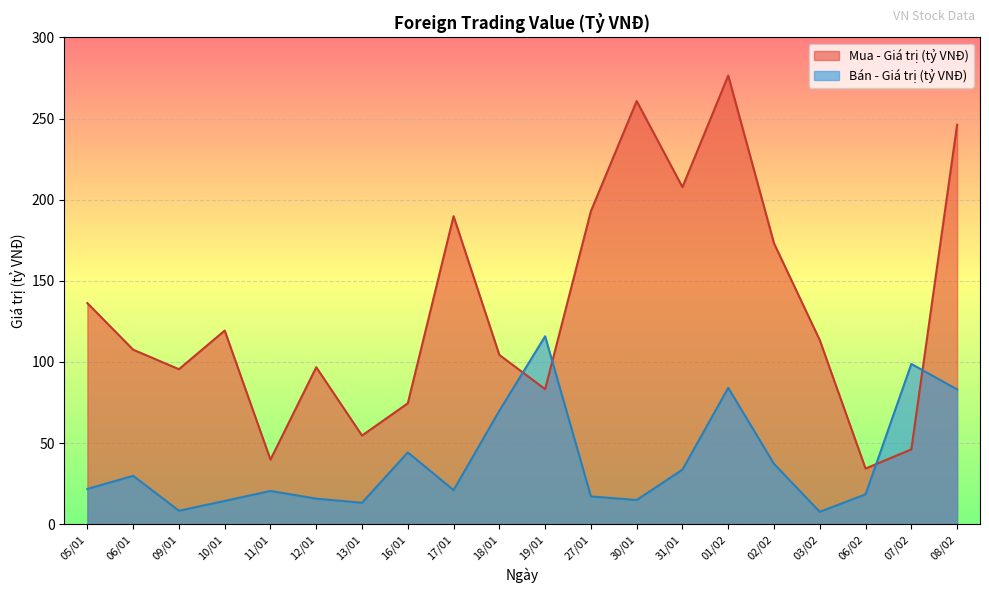

What is the sum of all Mua - Giá trị (tỷ VNĐ) values?

2652.6